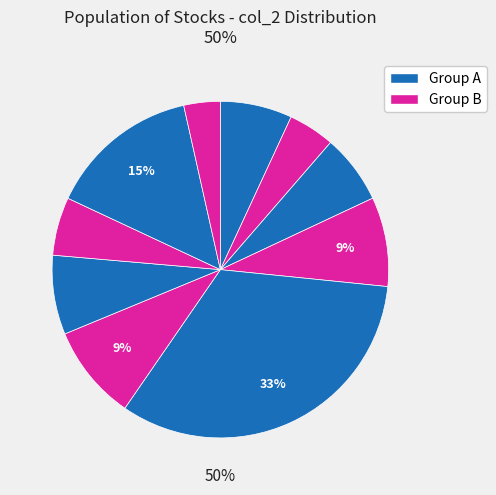

To the nearest percent, what is the difference between the largest and smallest slice percentages?

29%